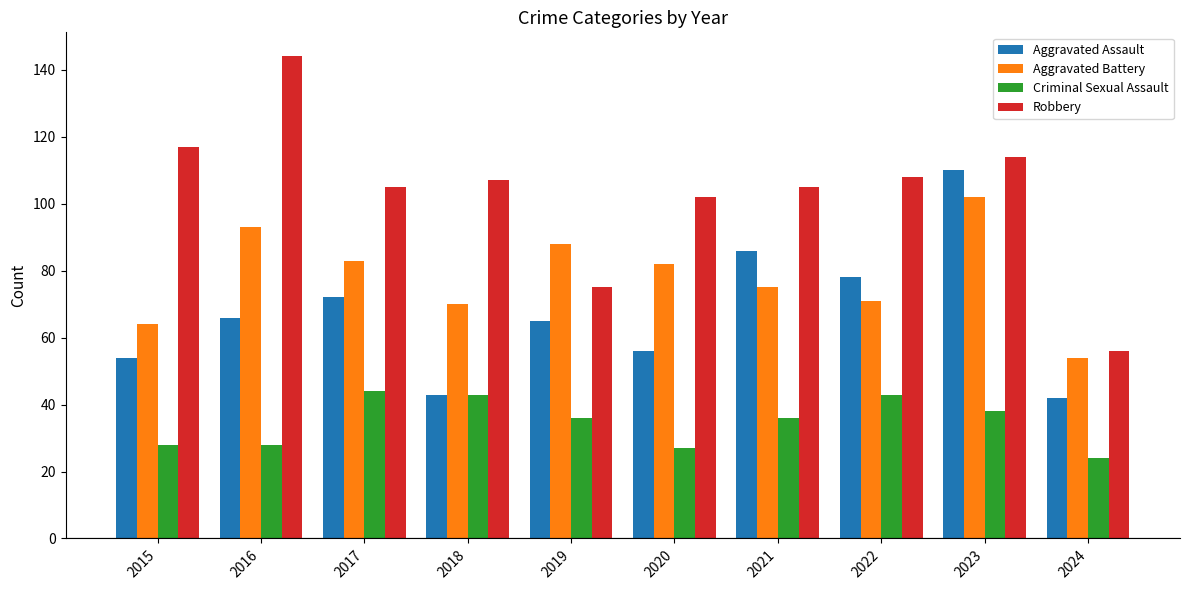

Rank the series by their average value, from highest to lowest.

Robbery, Aggravated Battery, Aggravated Assault, Criminal Sexual Assault